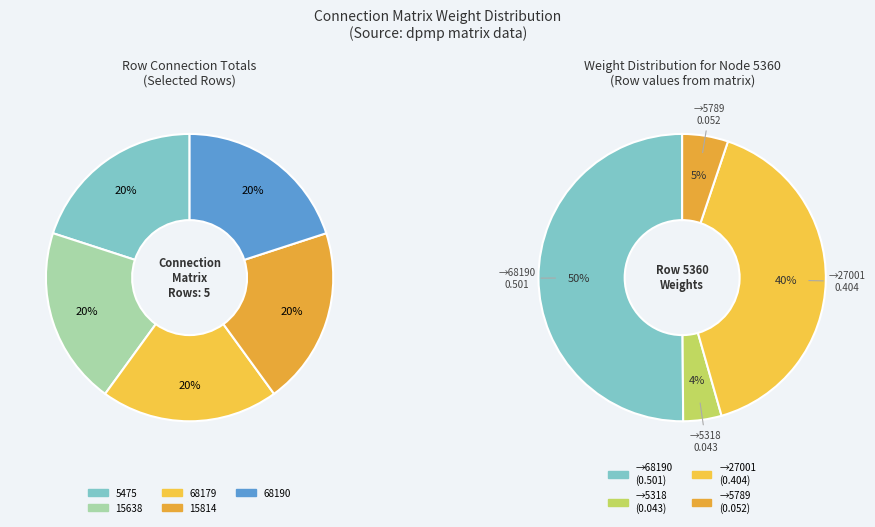

How many slices are in this pie chart?

5